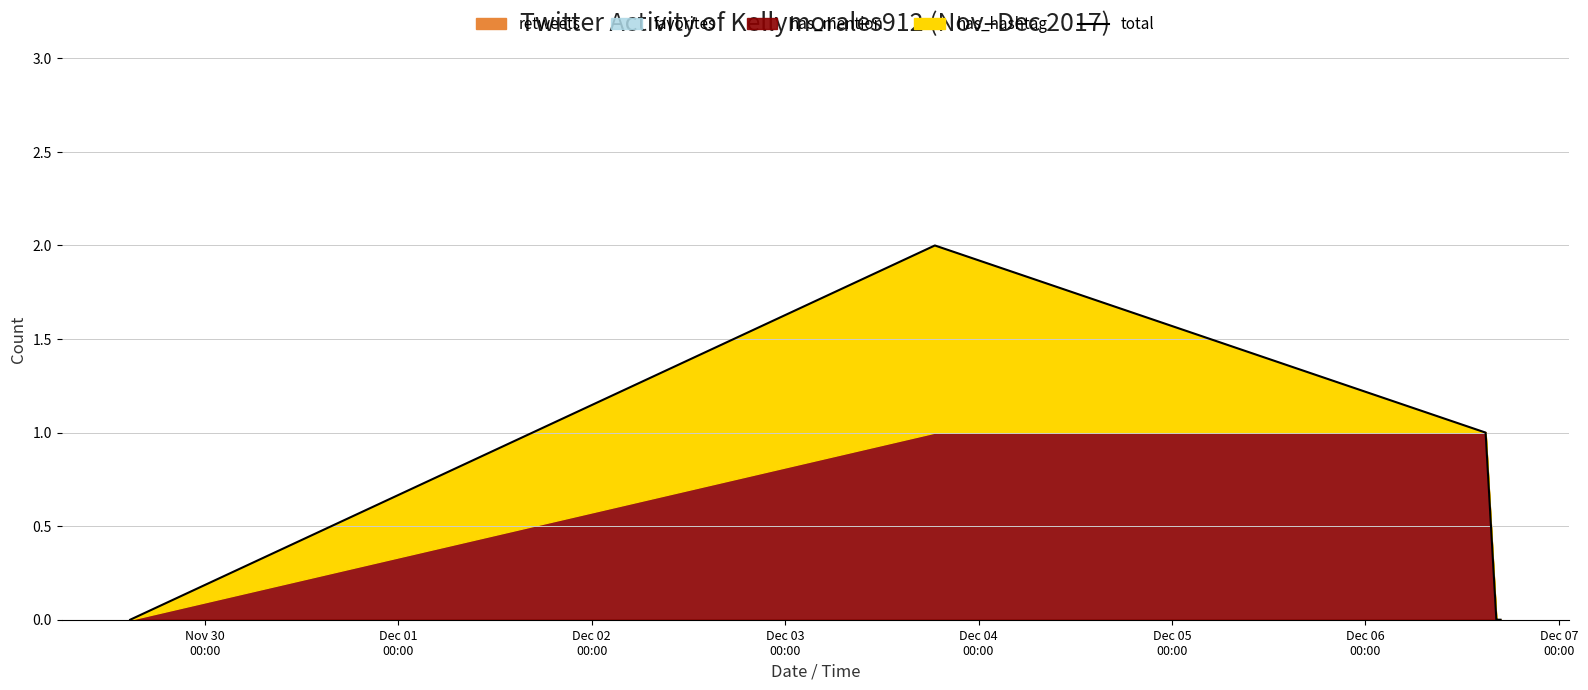

The value at Nov 30
00:00 is -1. True or false?

False